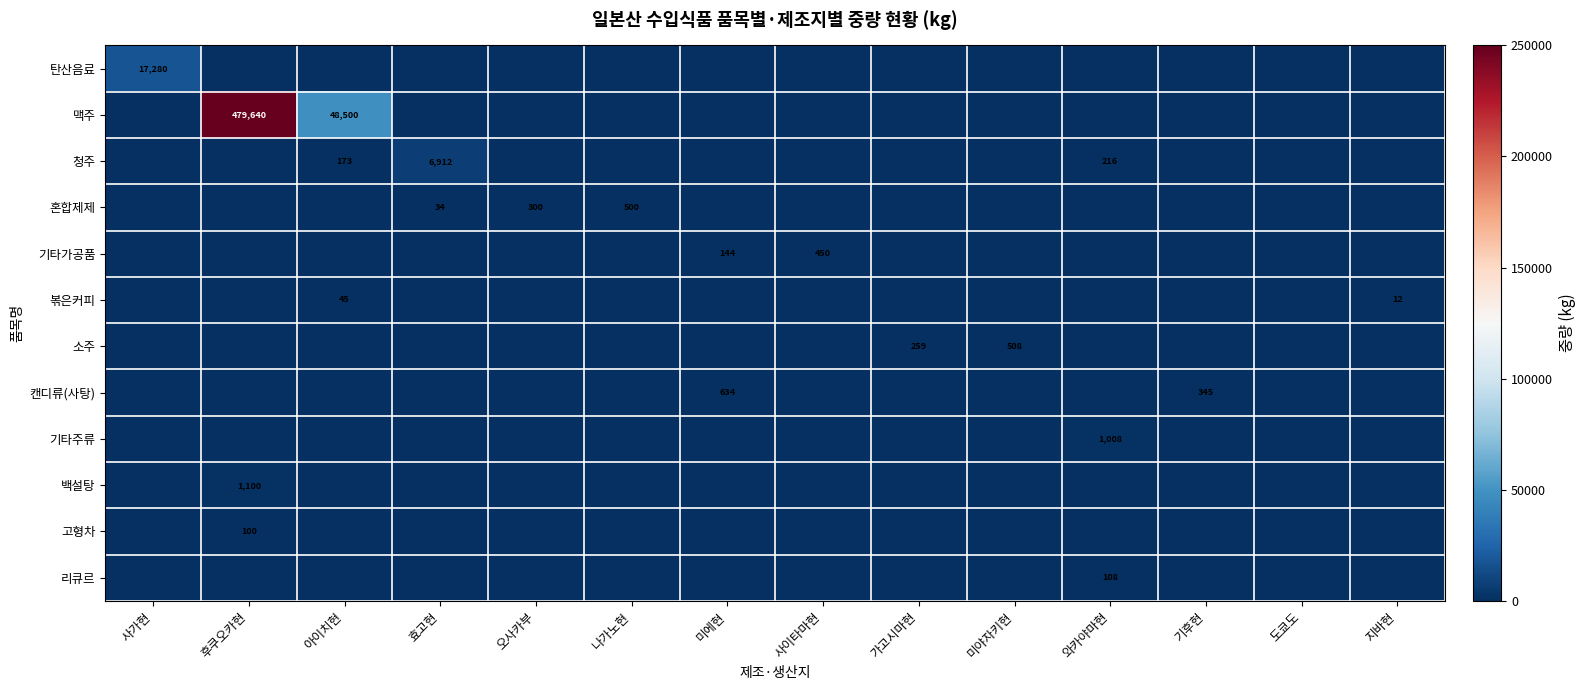

What is the sum of the 맥주 values at 아이치현 and 미야자키현?

48500